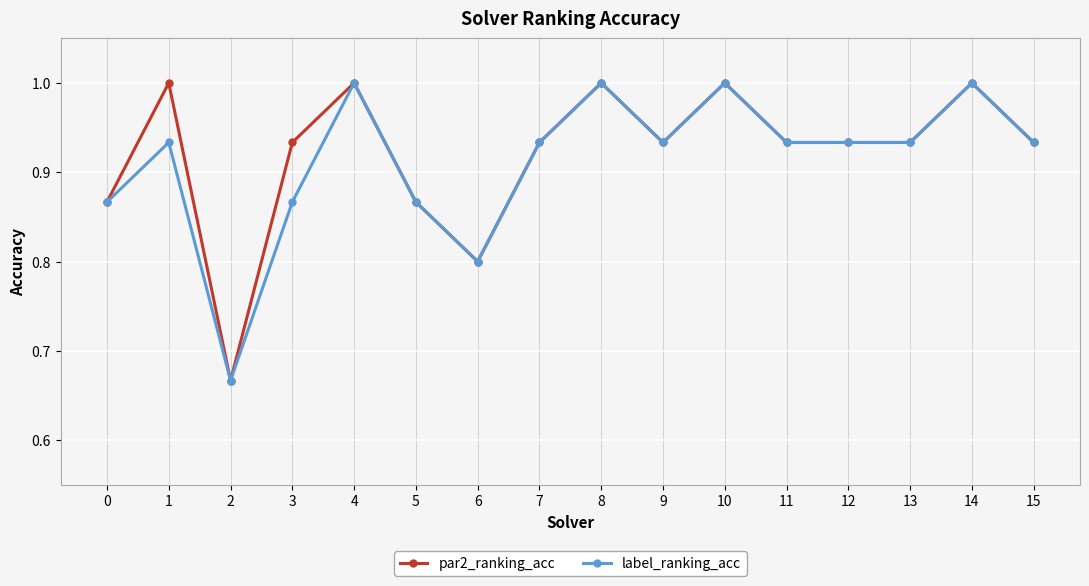

Which series changed the most between 1 and 13?

par2_ranking_acc